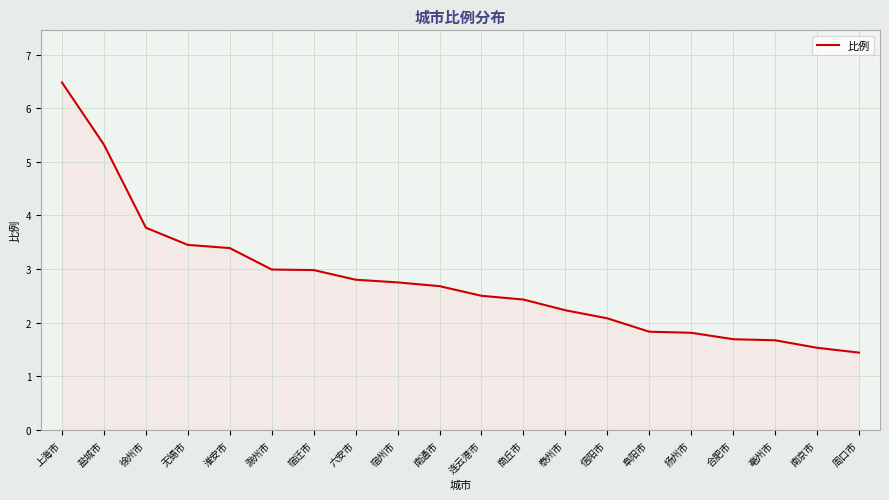

True or false: the data shows 2.4 at 徐州市.

False